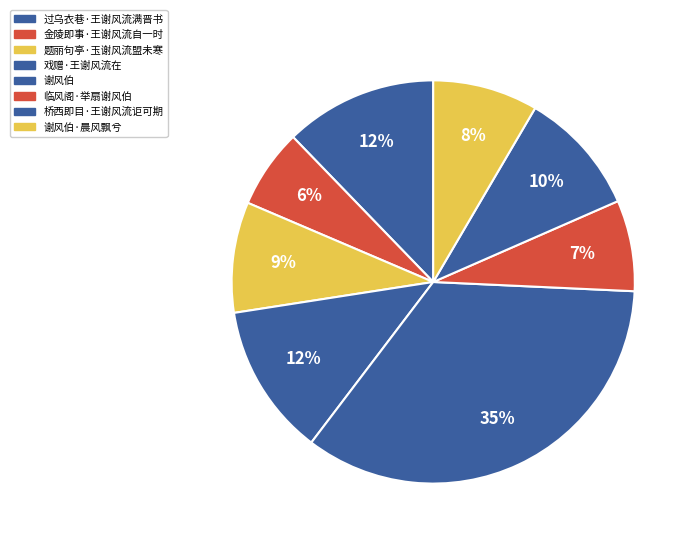

To the nearest percent, what is the difference between the 谢风伯·晨风飘兮 and 戏赠·王谢风流在 slice percentages?

4%